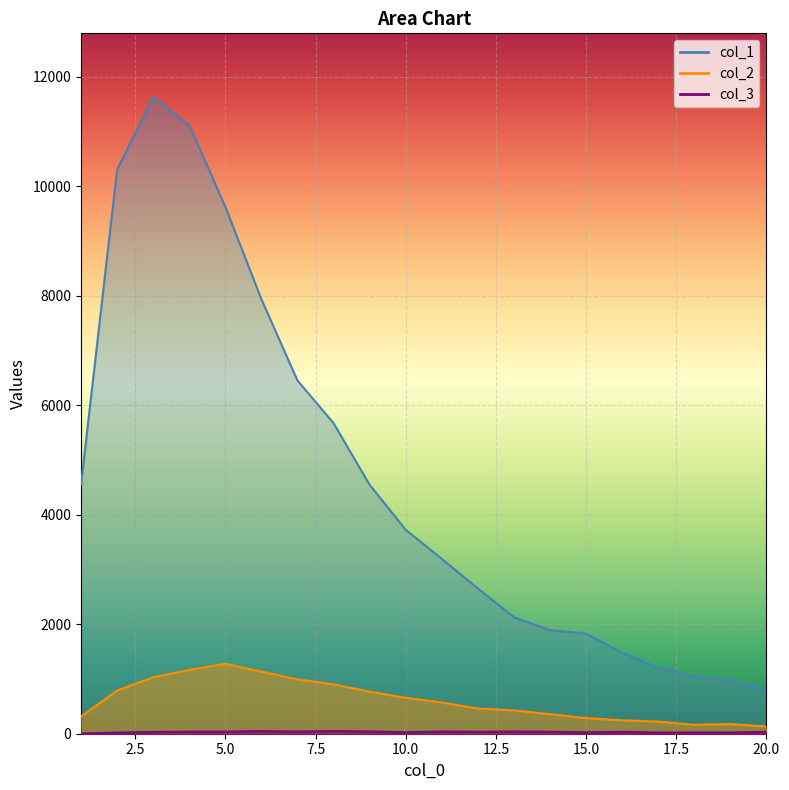

True or false: col_2 has a value of 1277 at 5.

True